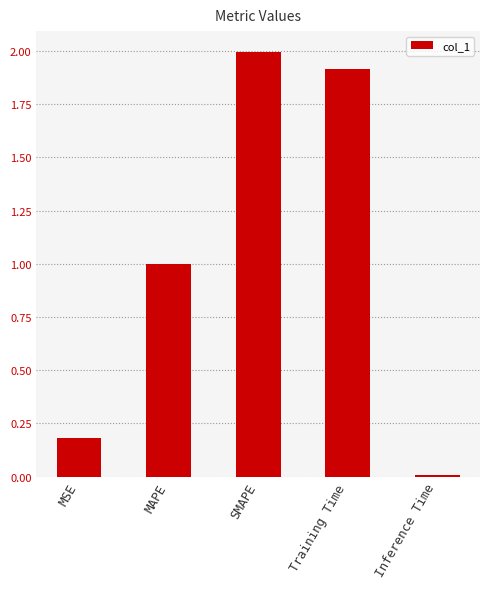

At which category does the chart reach its minimum across all series?

Inference Time